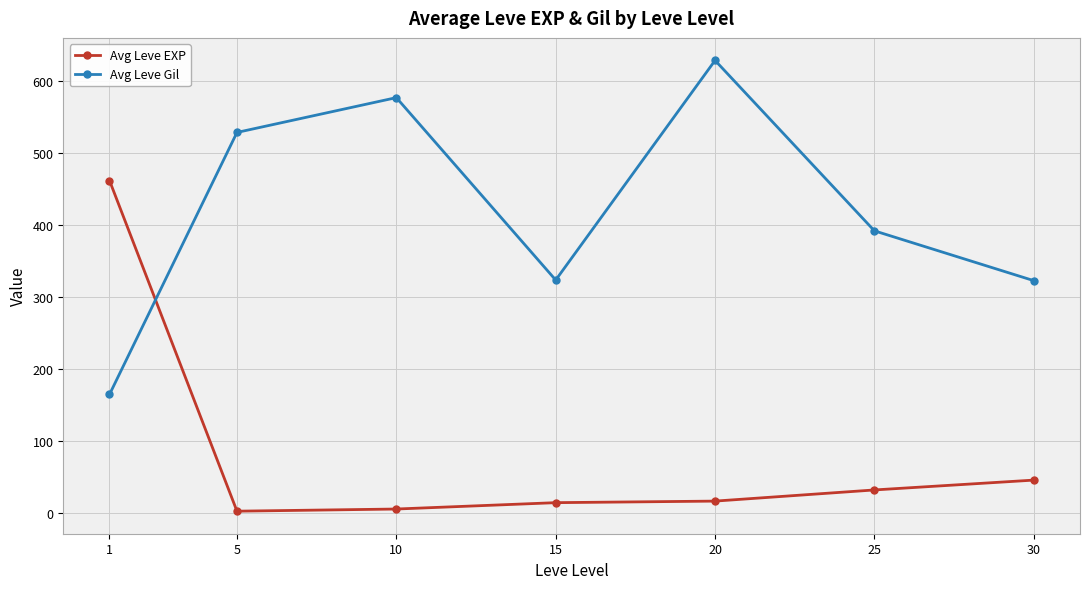

Does the chart have visible grid lines?

Yes